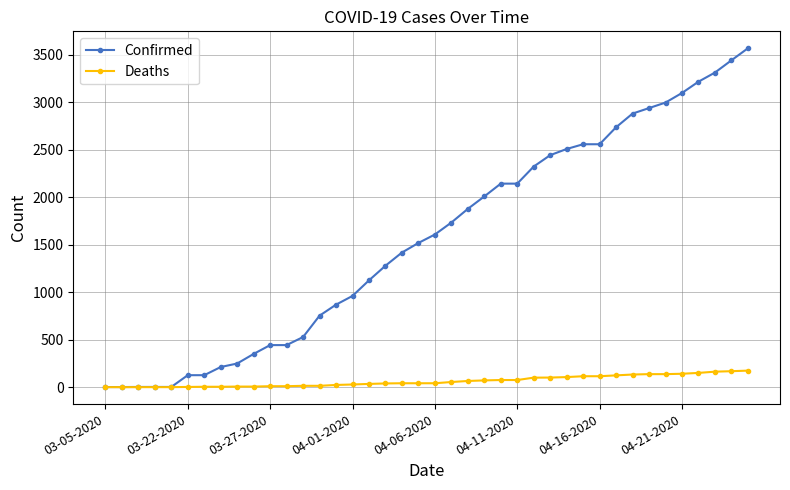

Which series has the largest range (max minus min)?

Confirmed